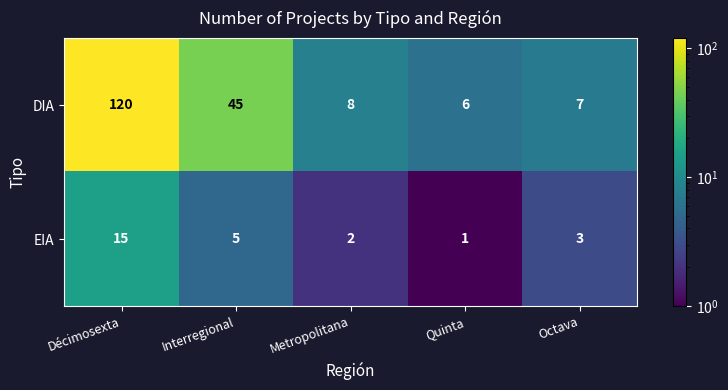

What is the difference between the highest and lowest values at Metropolitana?

6